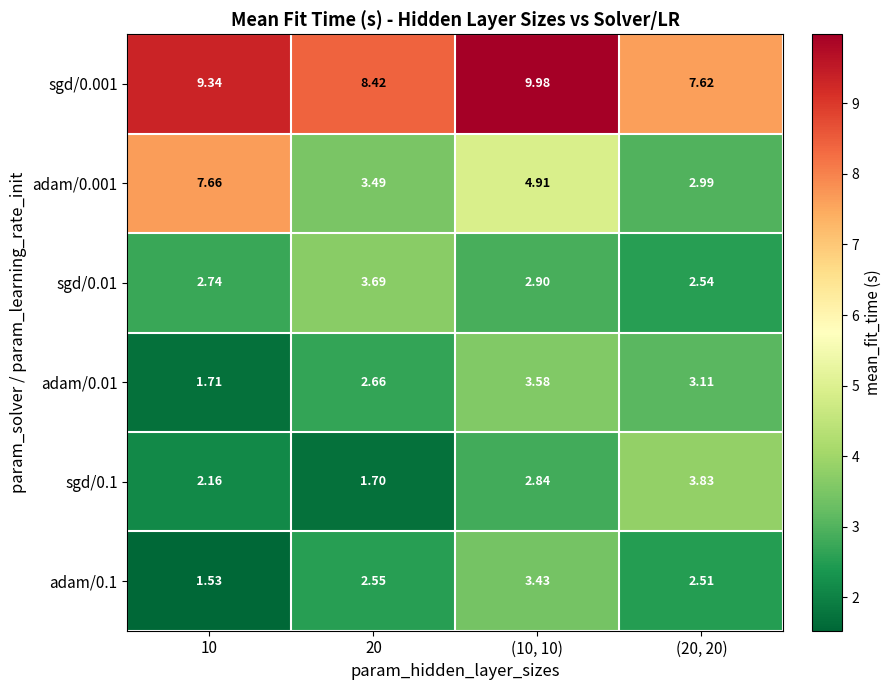

Is the value of sgd/0.01 at 10 greater than the value of sgd/0.1 at (20, 20)?

No